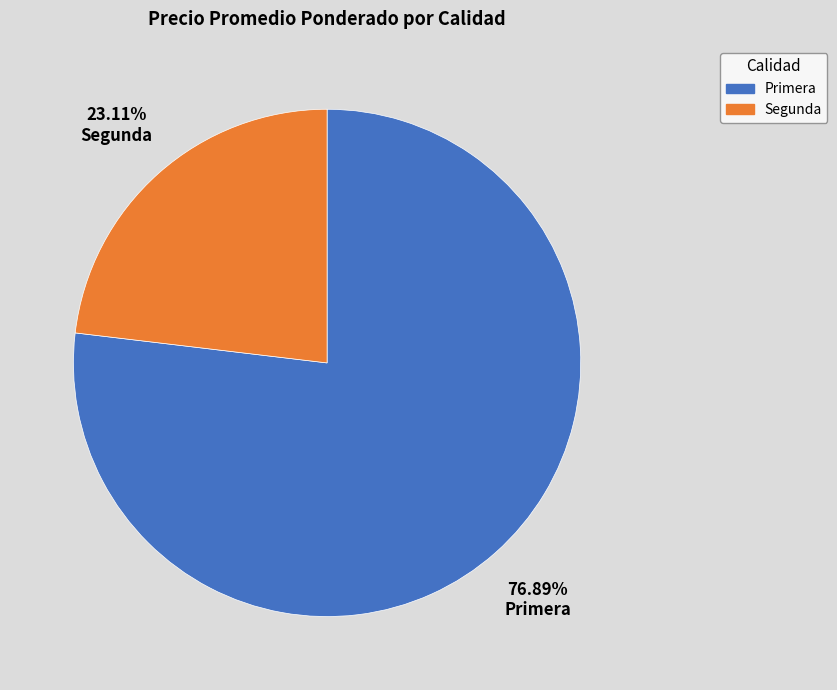

Count the number of slices in the pie.

2